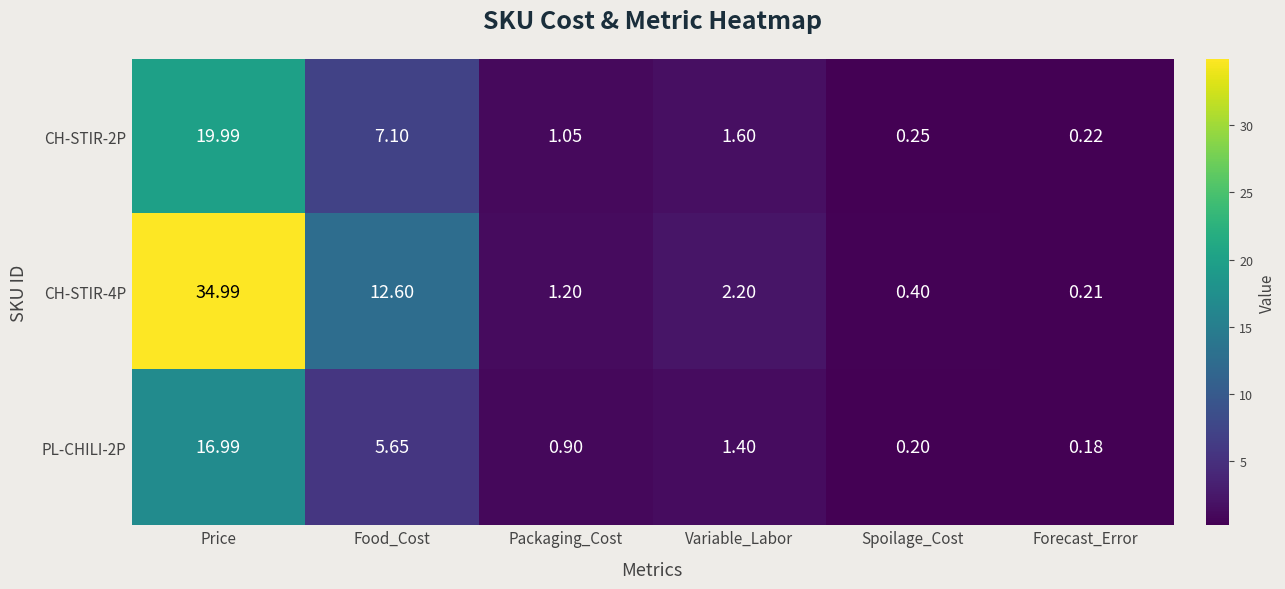

Where is PL-CHILI-2P nearest to the value 8?

Food_Cost